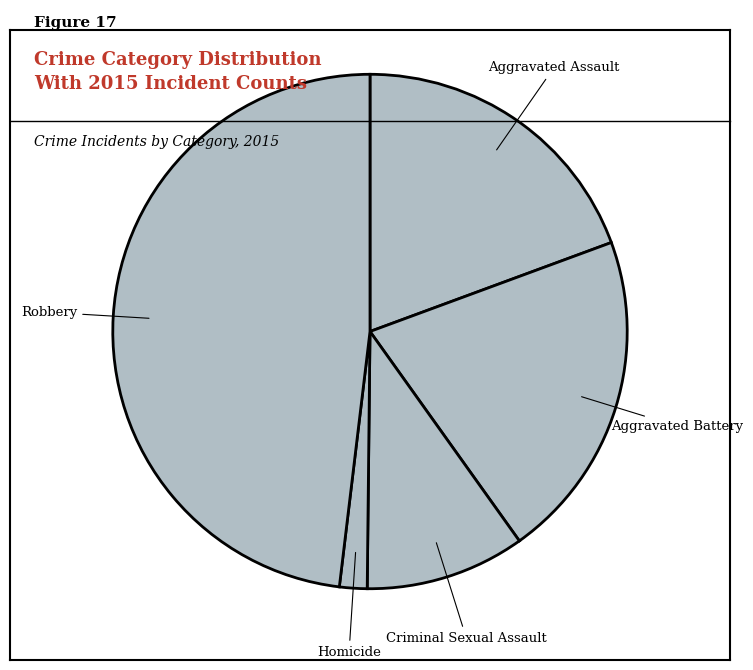

Which category has the biggest portion of the pie?

Robbery